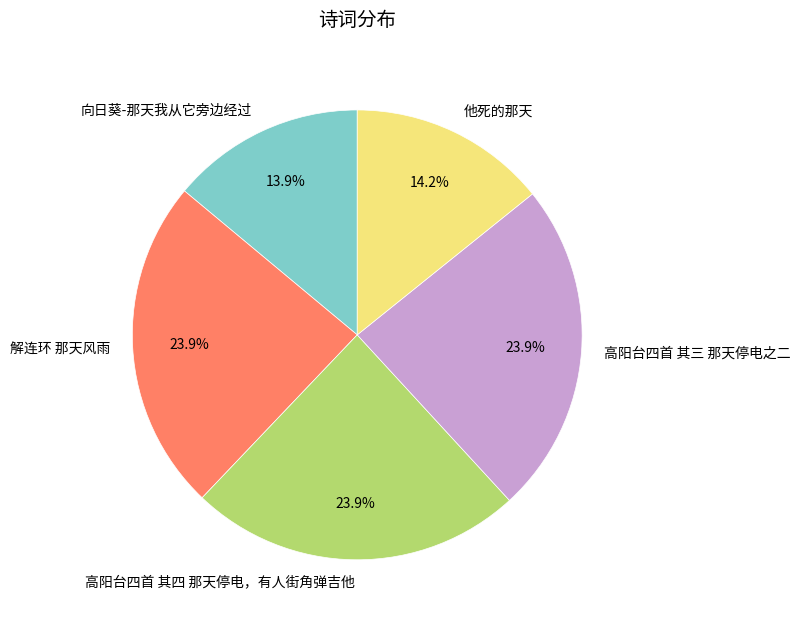

How many segments does this pie chart have?

5